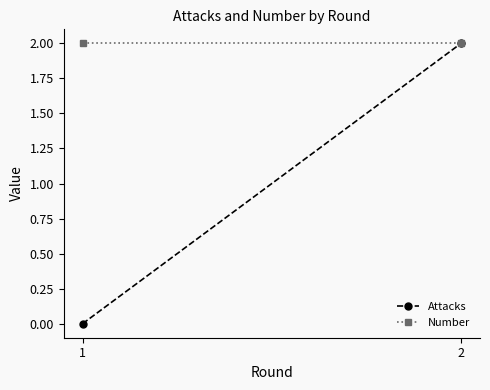

Is it true that Number equals 1 at 1?

False